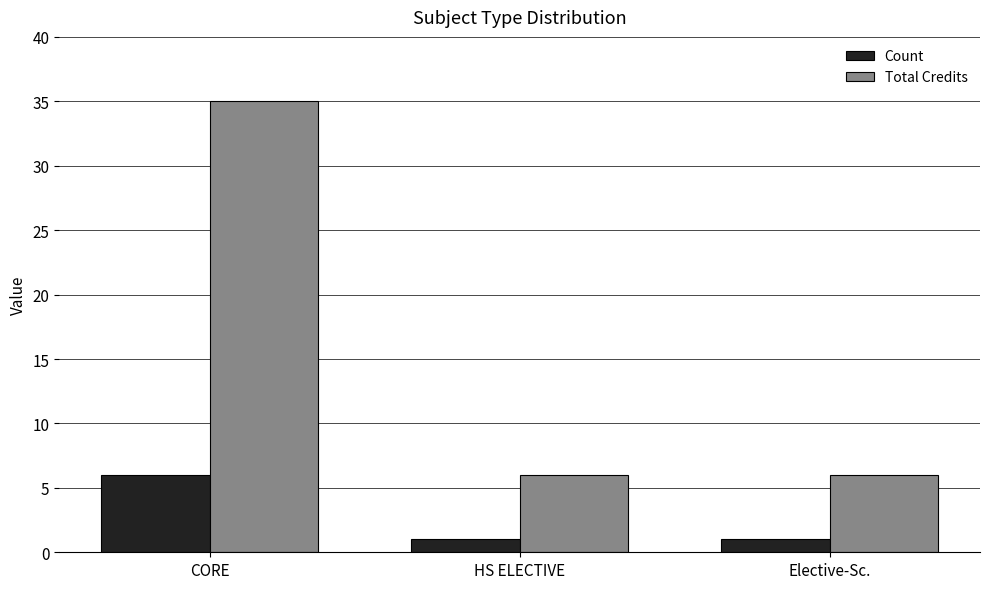

What is the average value of the Total Credits series?

16